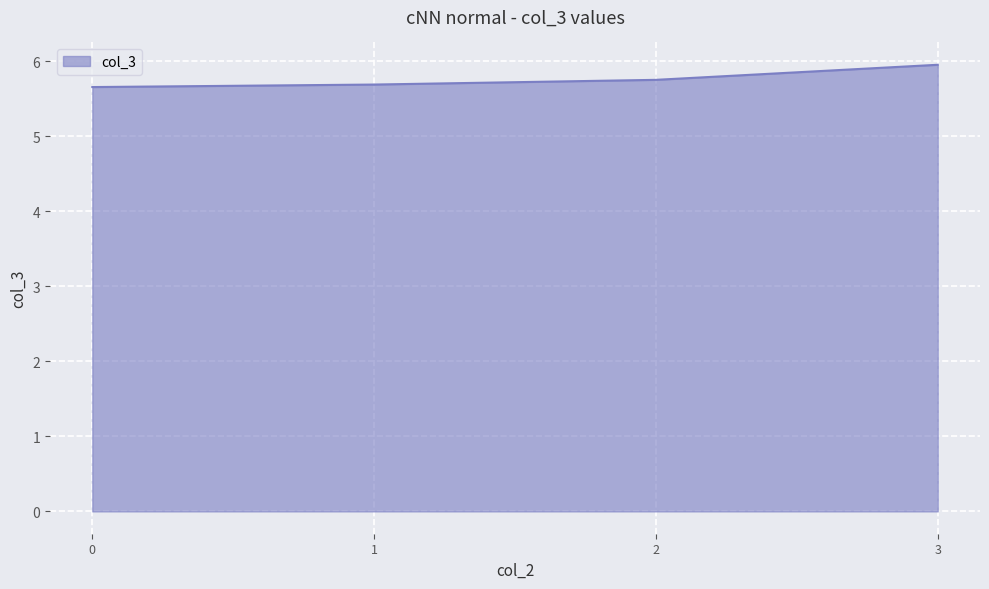

The value at 0 is 8.4. True or false?

False